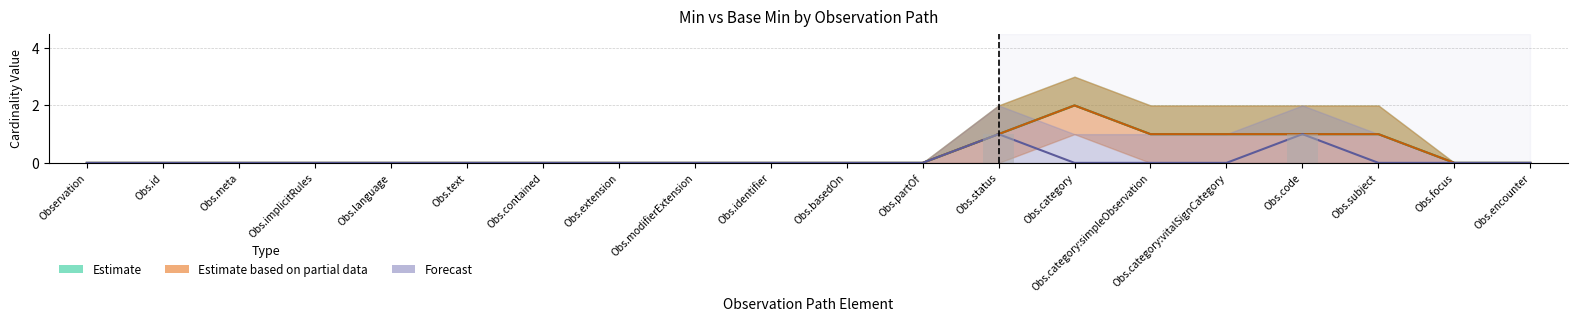

The value of Min (Estimate) at Obs.code is 0. True or false?

False